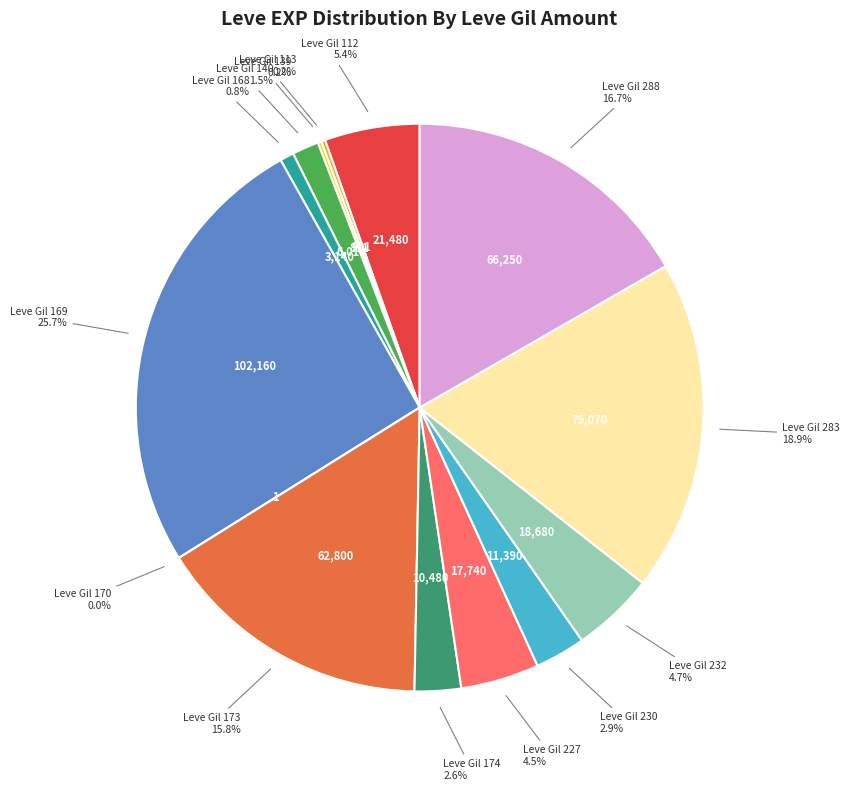

What percentage do Leve Gil 232 and Leve Gil 283 together represent?

23.6%